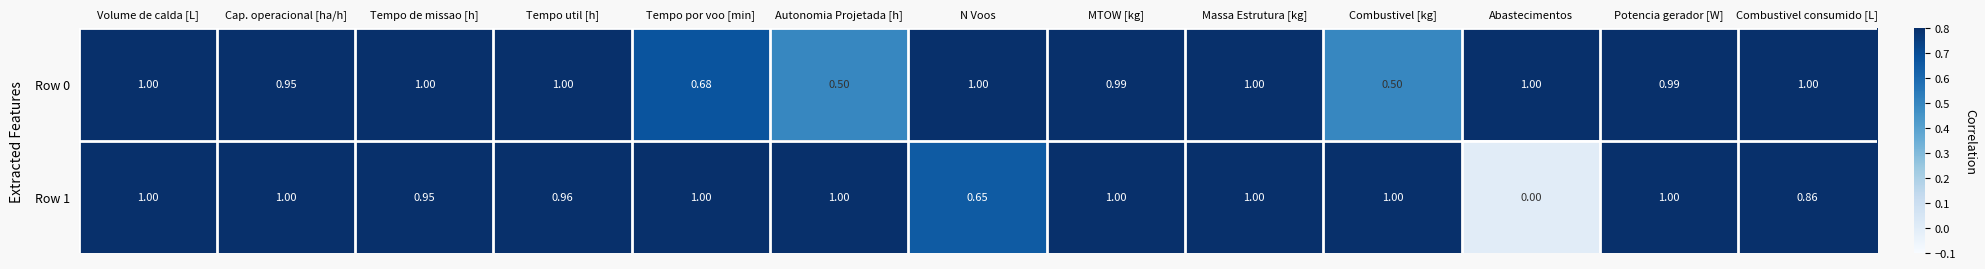

Rank the series at Autonomia Projetada [h] from lowest to highest value.

Row 0, Row 1